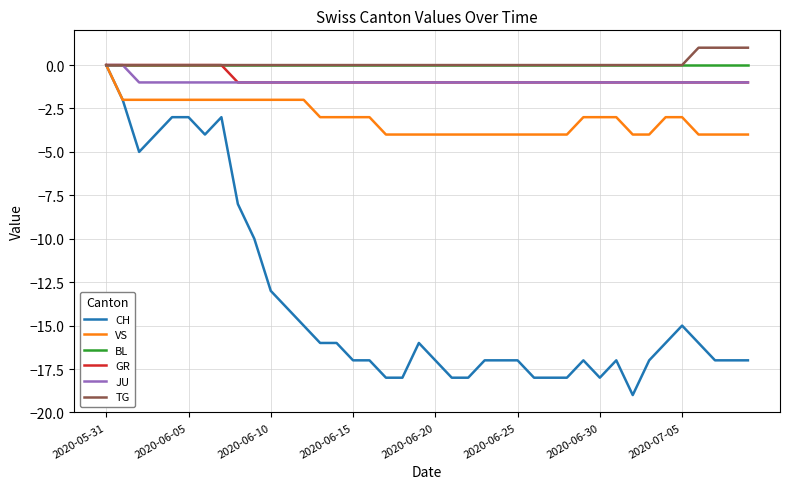

Which series has the largest range (max minus min)?

CH